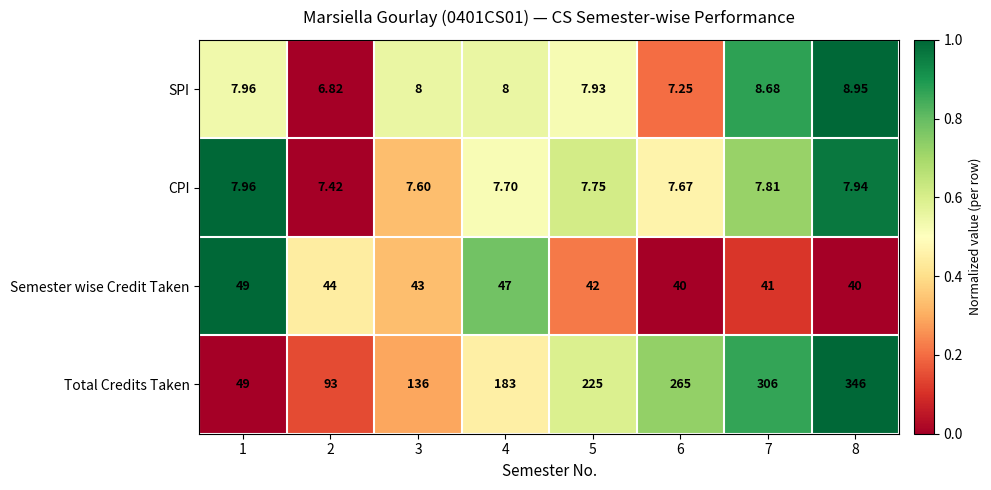

Which series changed the most between 2 and 6?

Total Credits Taken